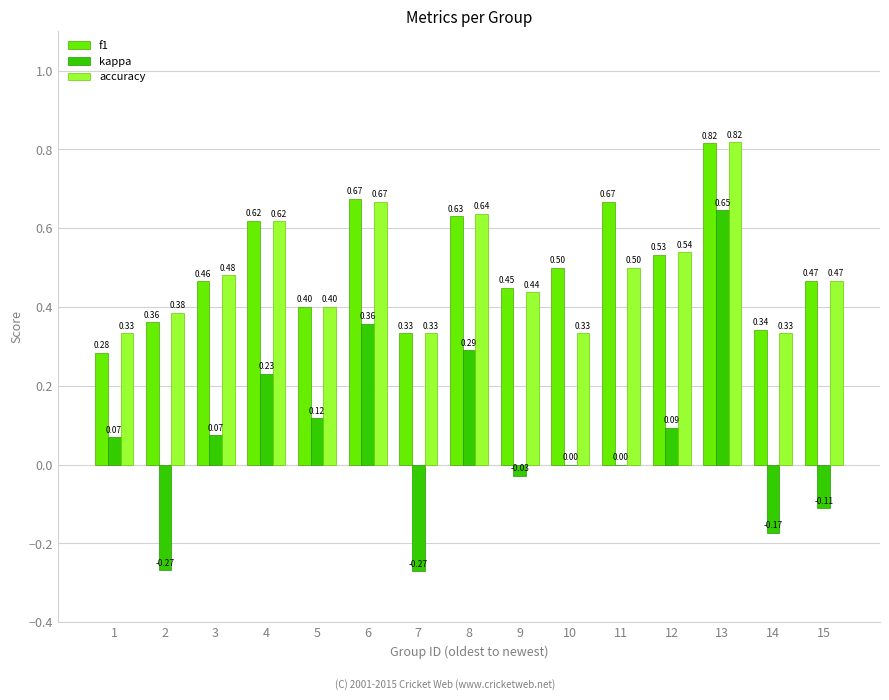

How many distinct data groups are displayed?

3